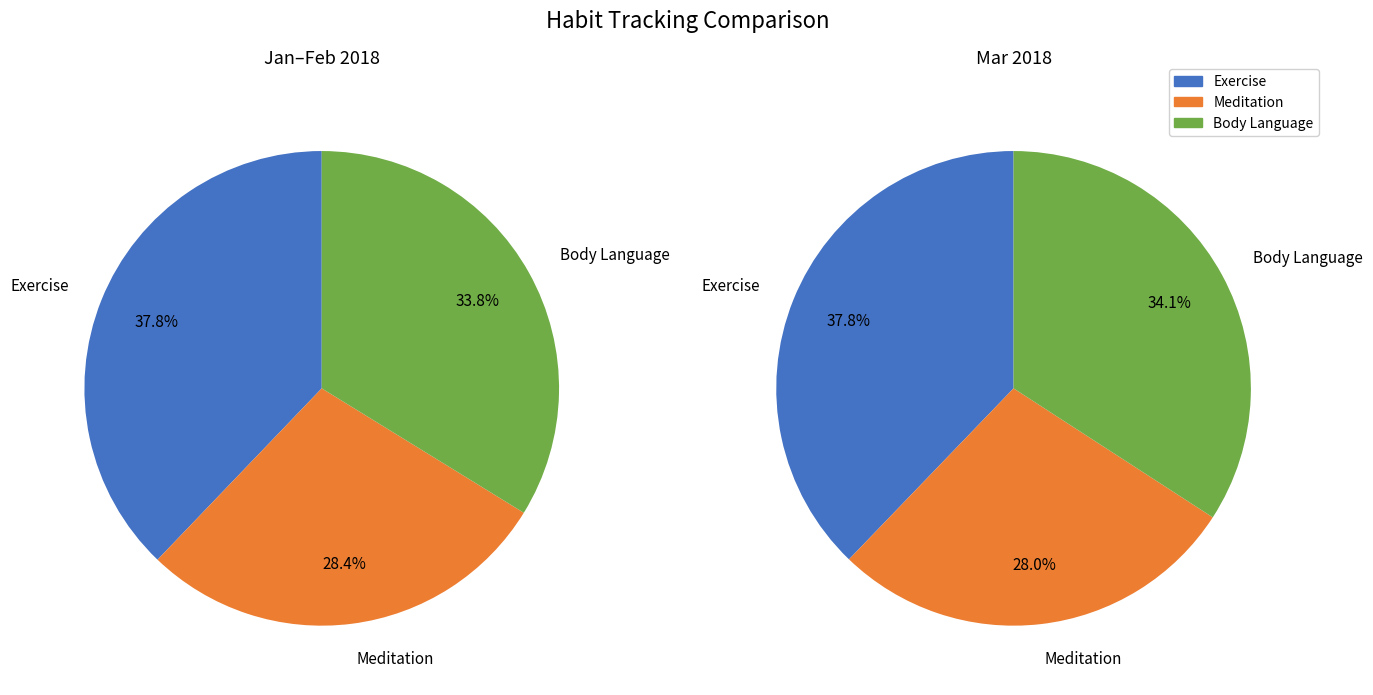

What percentage is NOT represented by Exercise?

62.2%